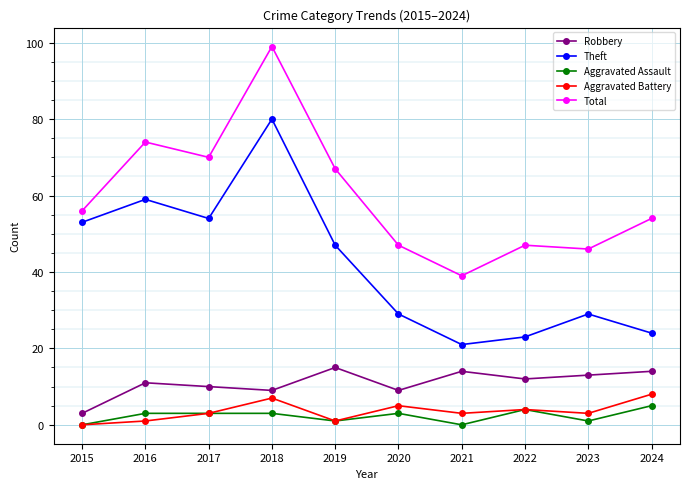

At which category does Theft reach its first local valley?

2017